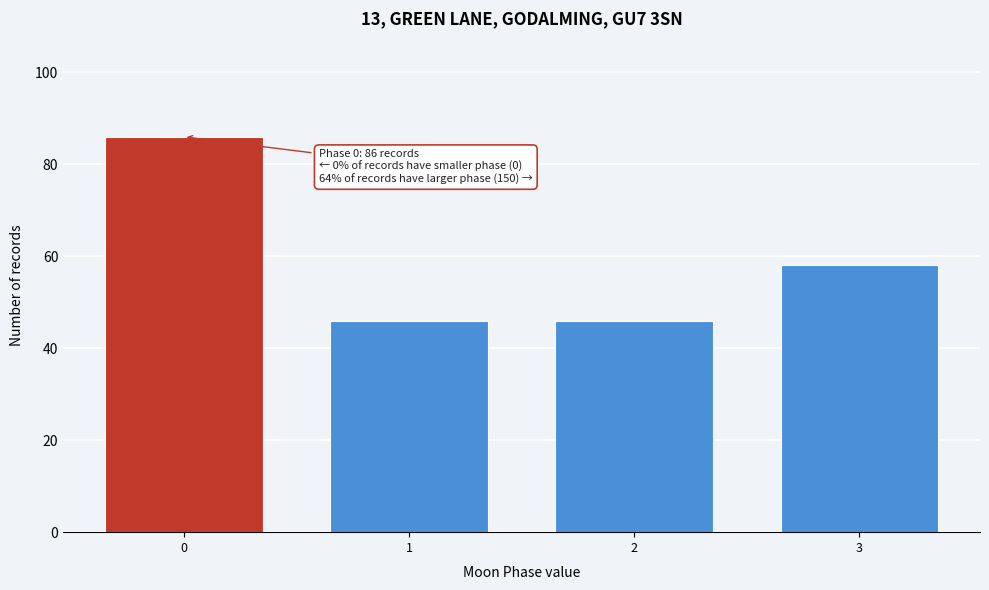

Reading left to right, transcribe all the data shown in this chart.

0=86	1=46	2=46	3=58